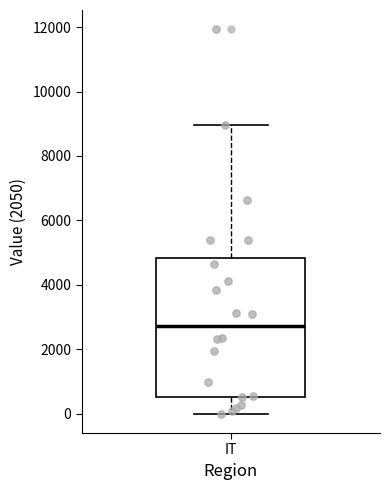

Read this box plot against the y-axis: the position of the median line, the range covered by the box, and the ends of both whiskers. The values are not printed on the chart, so give them approximately, as read against the axis.

median 2800, box 600 to 4800, whiskers 0 to 9000